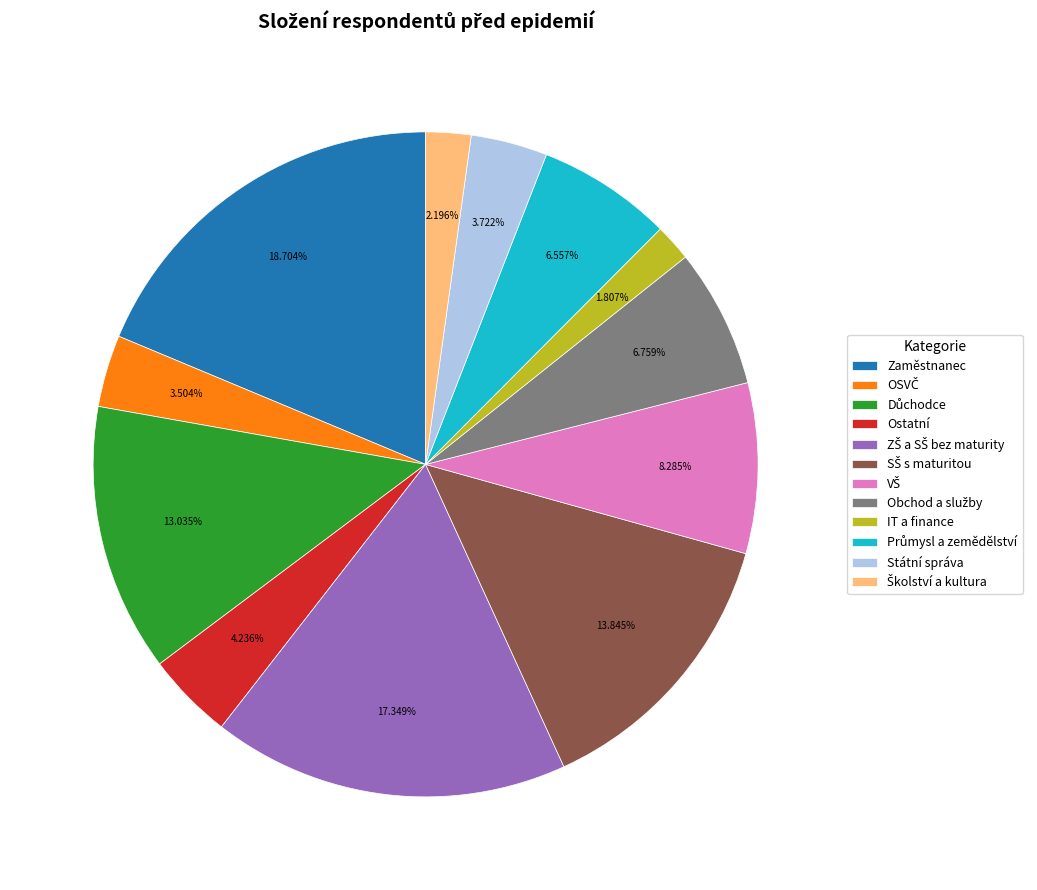

Which slice is the largest?

Zaměstnanec